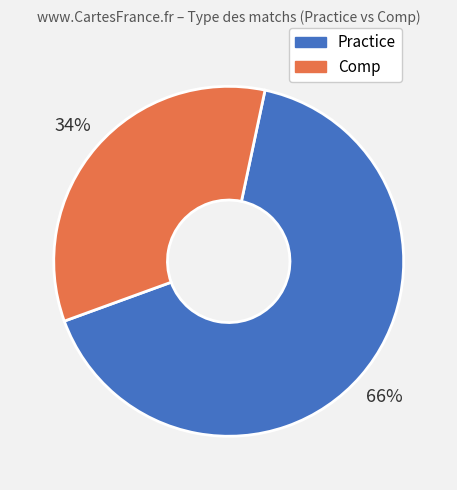

How many slices are in this pie chart?

2